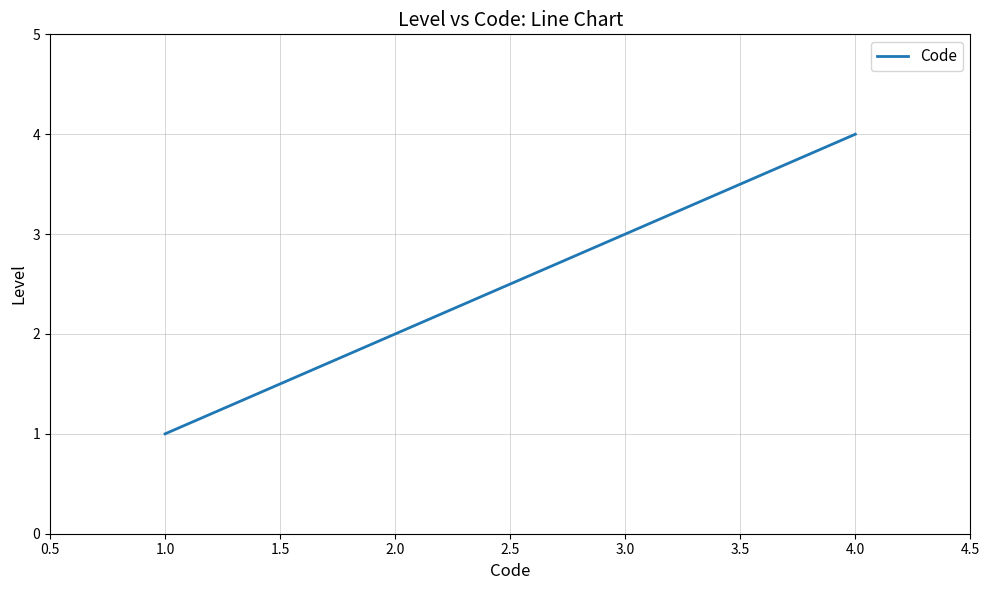

True or false: the data shows 4 at 4.0.

True